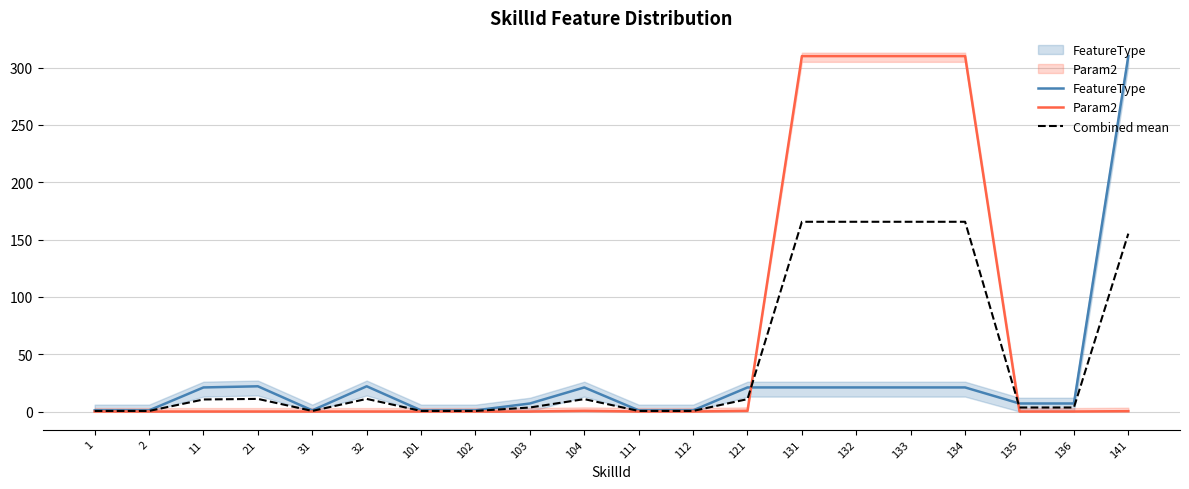

How many times do Param2 and Combined mean cross each other?

2